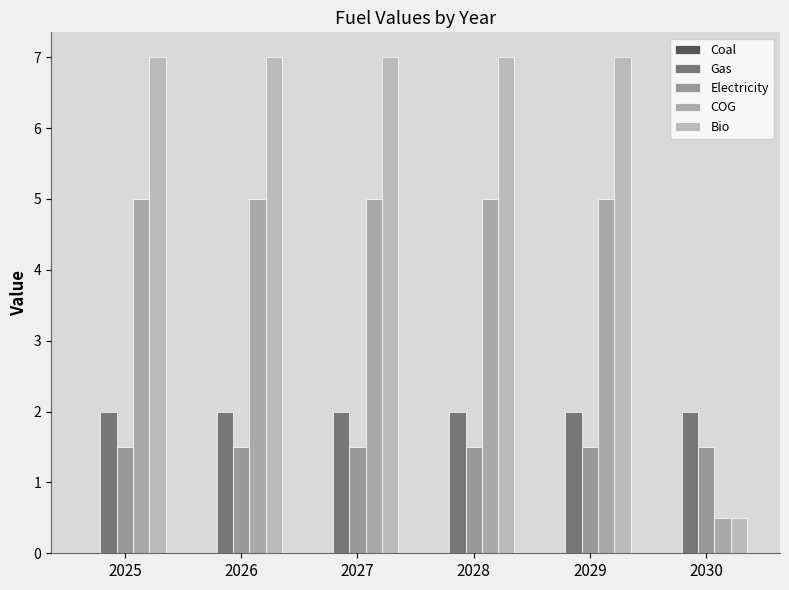

Which category has the highest value in the Bio series?

2025